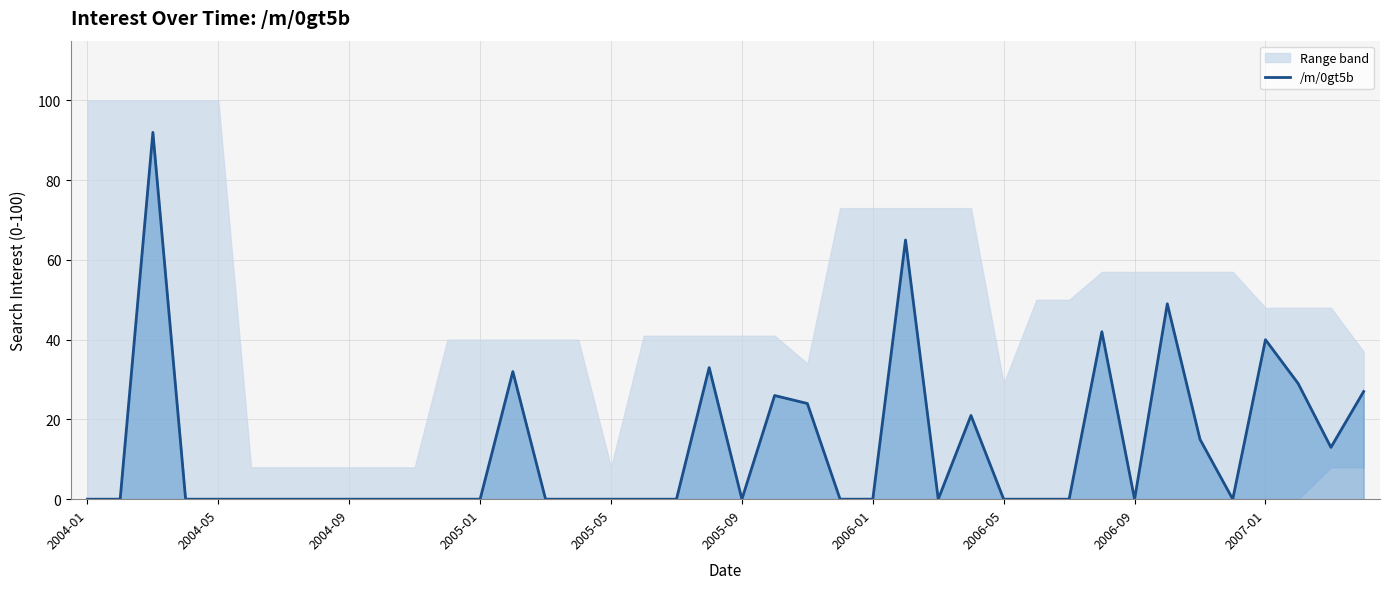

The value at 2005-05 is -34. True or false?

False